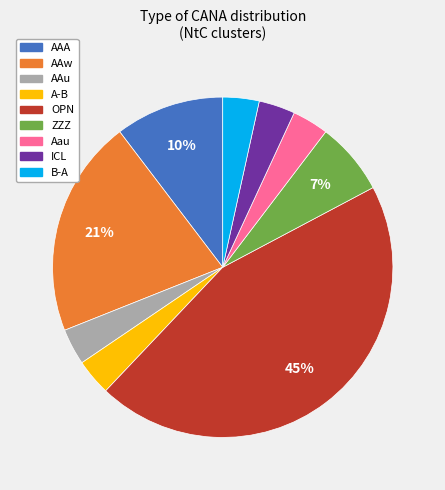

The ZZZ slice represents 1% of the pie. True or false?

False